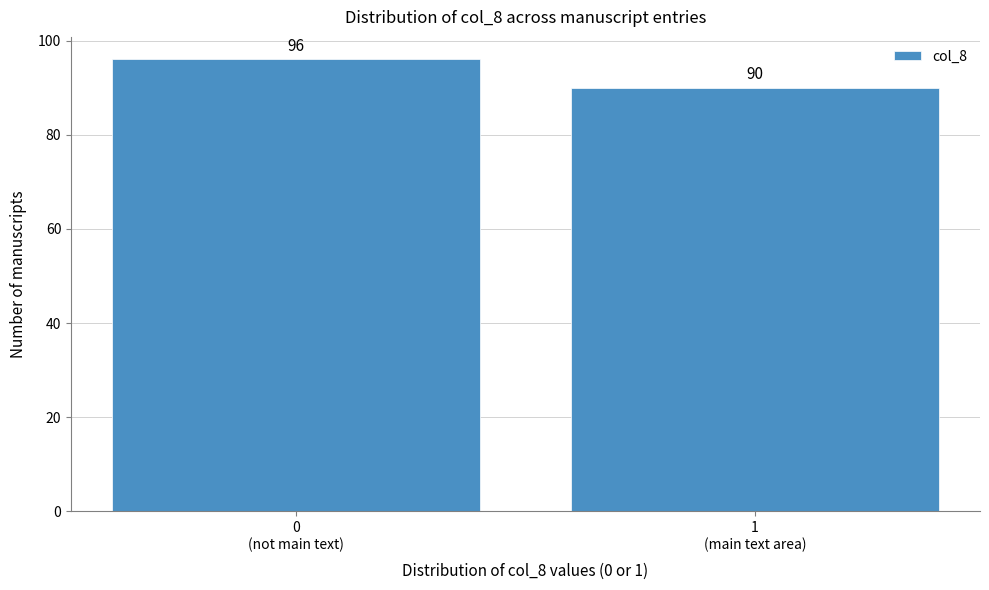

Reading left to right, list all the values displayed in this chart.

96	90